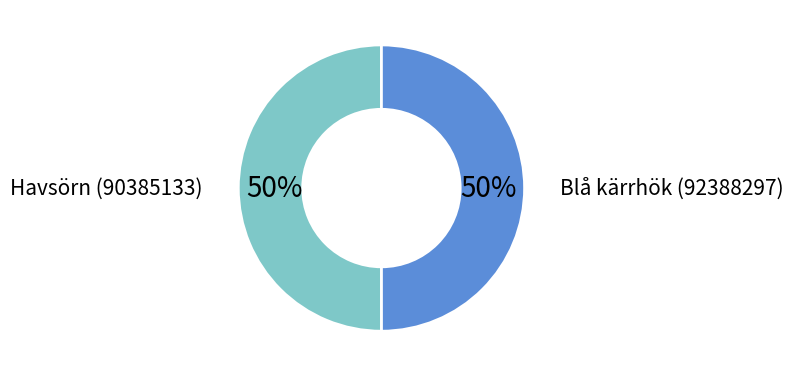

Which slice is the smallest?

Blå kärrhök (92388297)